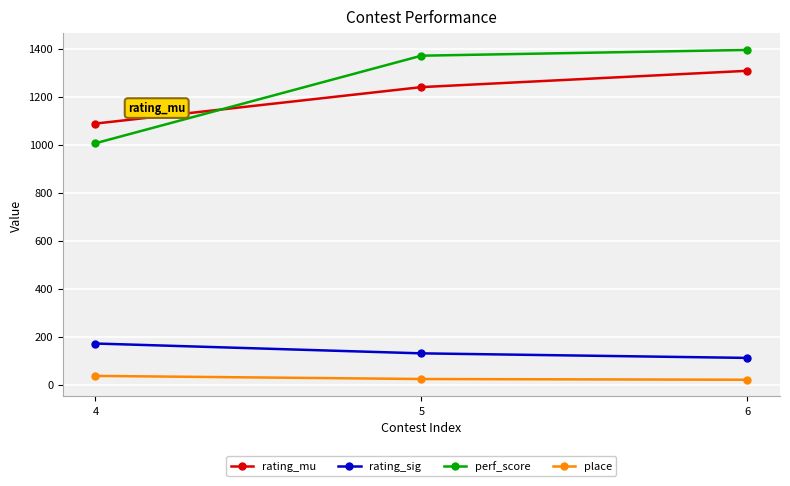

Rank the series at 6 from lowest to highest value.

place, rating_sig, rating_mu, perf_score